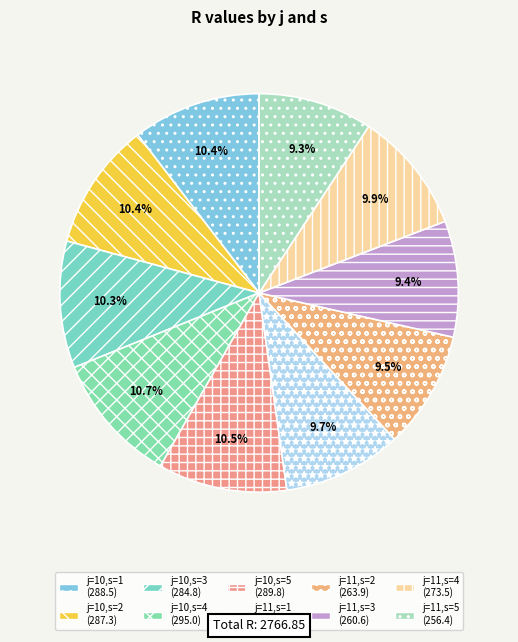

How much of the chart is everything except j=10,s=3?

89.7%